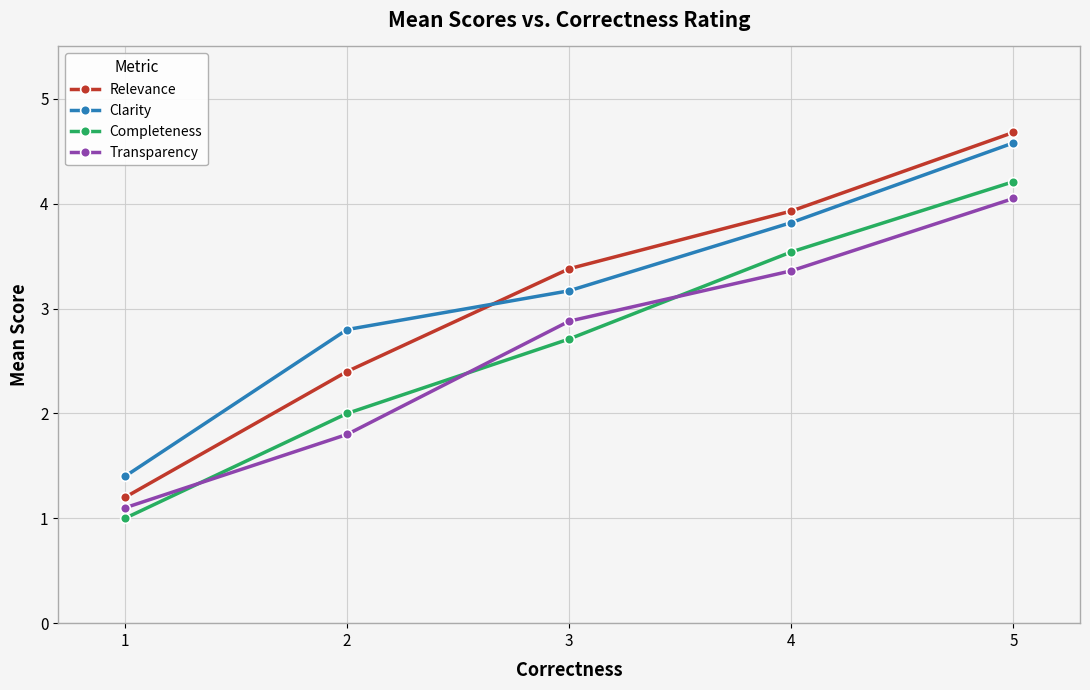

How many values in the Transparency series are below 2?

2